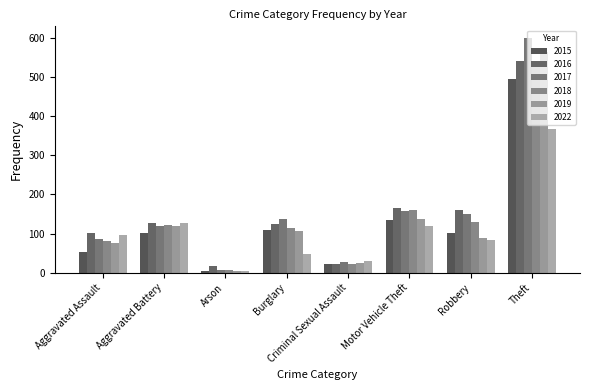

Reading left to right, transcribe all the data shown in this chart.

2015: 53	102	5	110	22	135	101	495
2016: 101	126	16	124	23	164	160	540
2017: 87	120	8	137	27	158	150	599
2018: 81	122	6	115	23	159	130	526
2019: 75	119	5	107	25	136	88	563
2022: 97	128	5	48	31	119	83	368